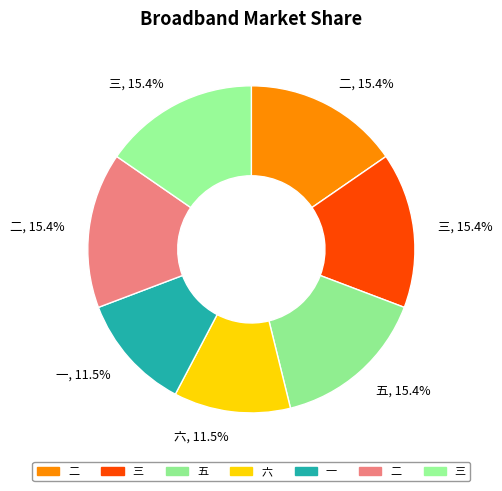

Which category has the biggest portion of the pie?

二